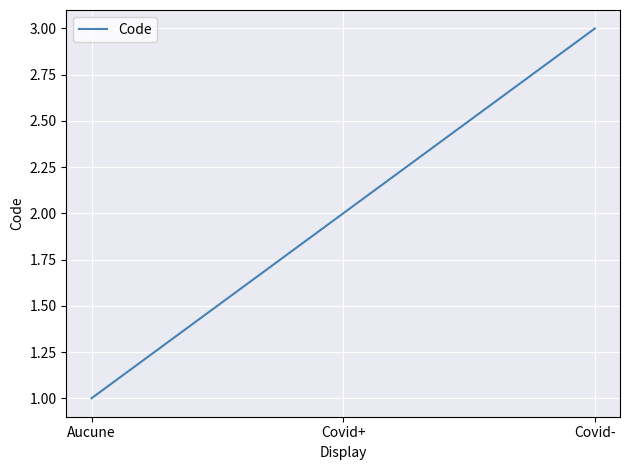

What is the sum of all values?

6